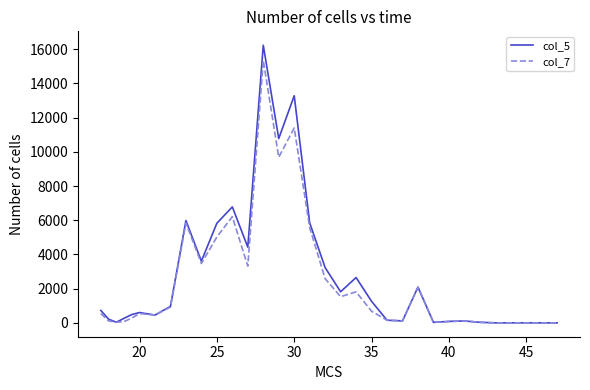

What is the average value of the col_5 series?

2669